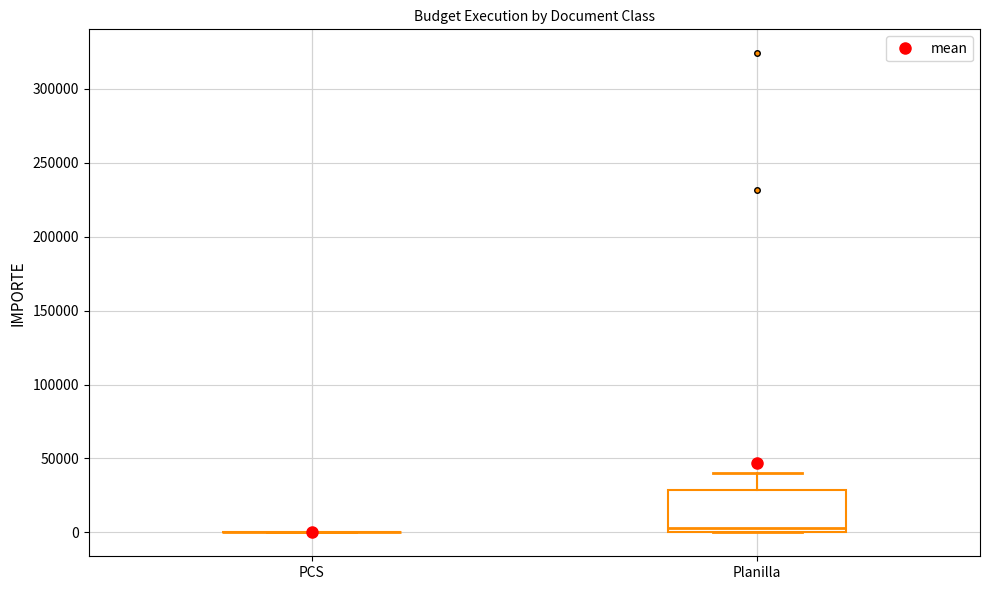

Reading left to right, transcribe this box plot: for each box, give where its median line is, the range the box spans, and where its two whiskers end, as read against the y-axis. The values are not printed on the chart, so give them approximately, as read against the axis.

PCS: box collapsed to a line at 0, whiskers 0 to 0
Planilla: median 5000, box 0 to 30000, whiskers 0 to 40000